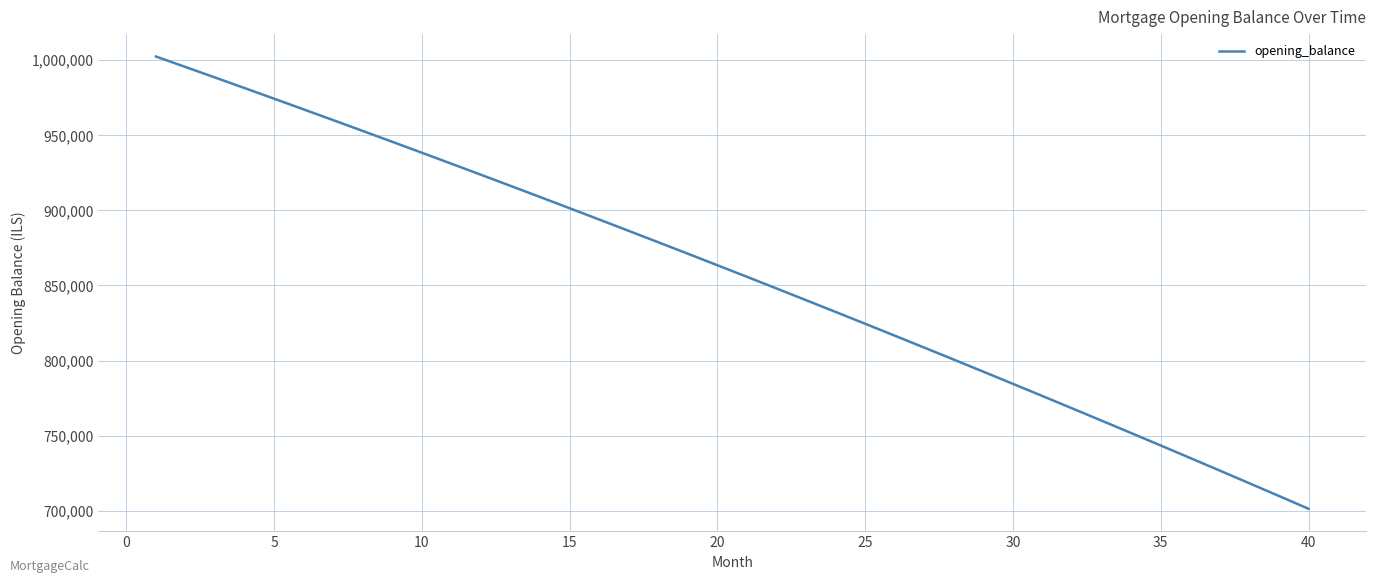

What is the greatest value displayed?

1002333.3